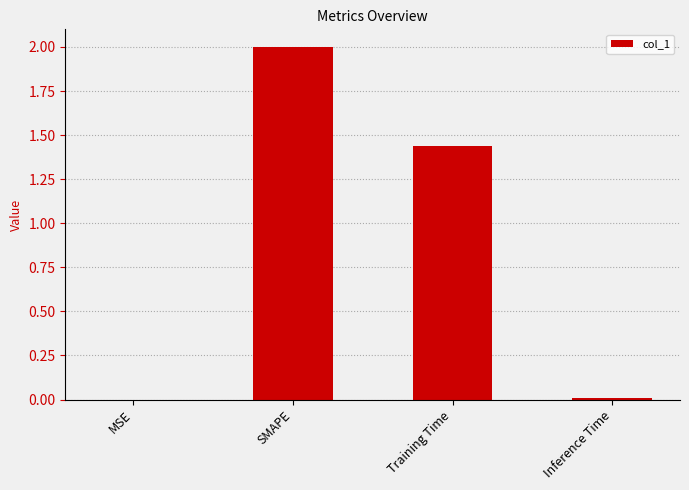

At which label does the data first exceed 1?

SMAPE